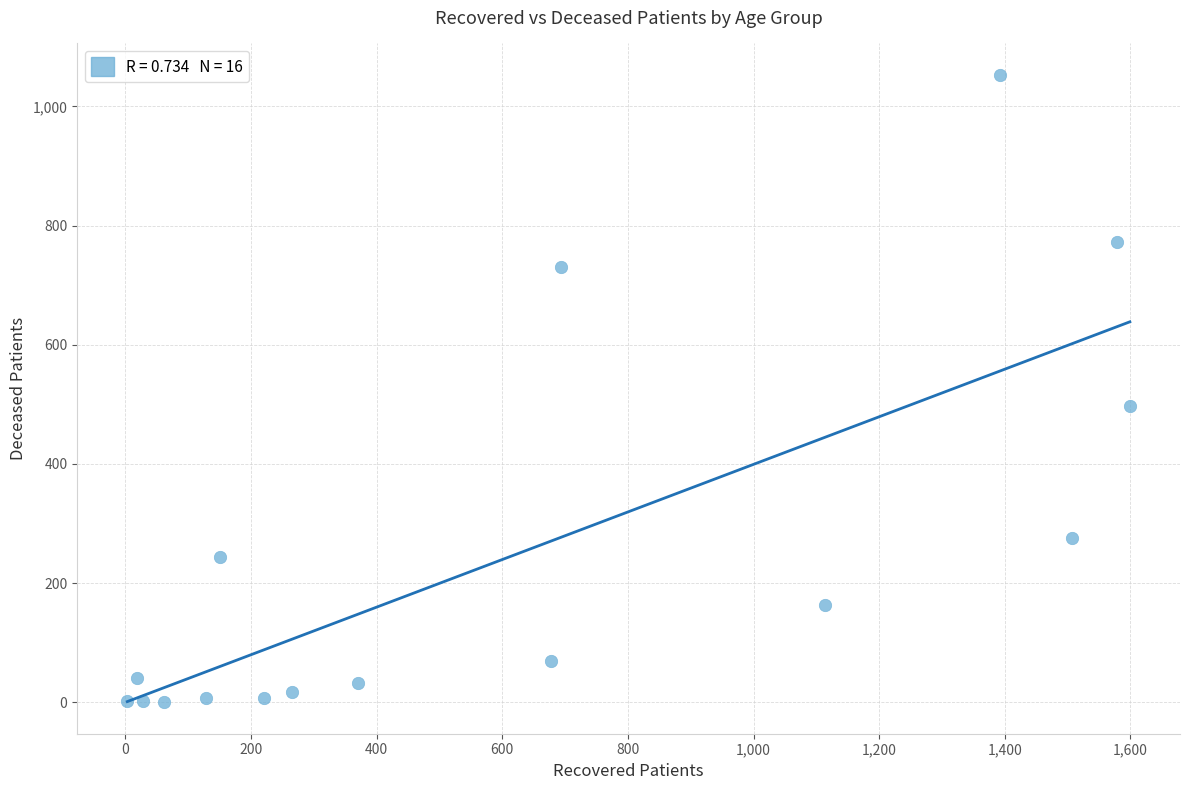

What Y value in the scatter plot is closest to 526?

498